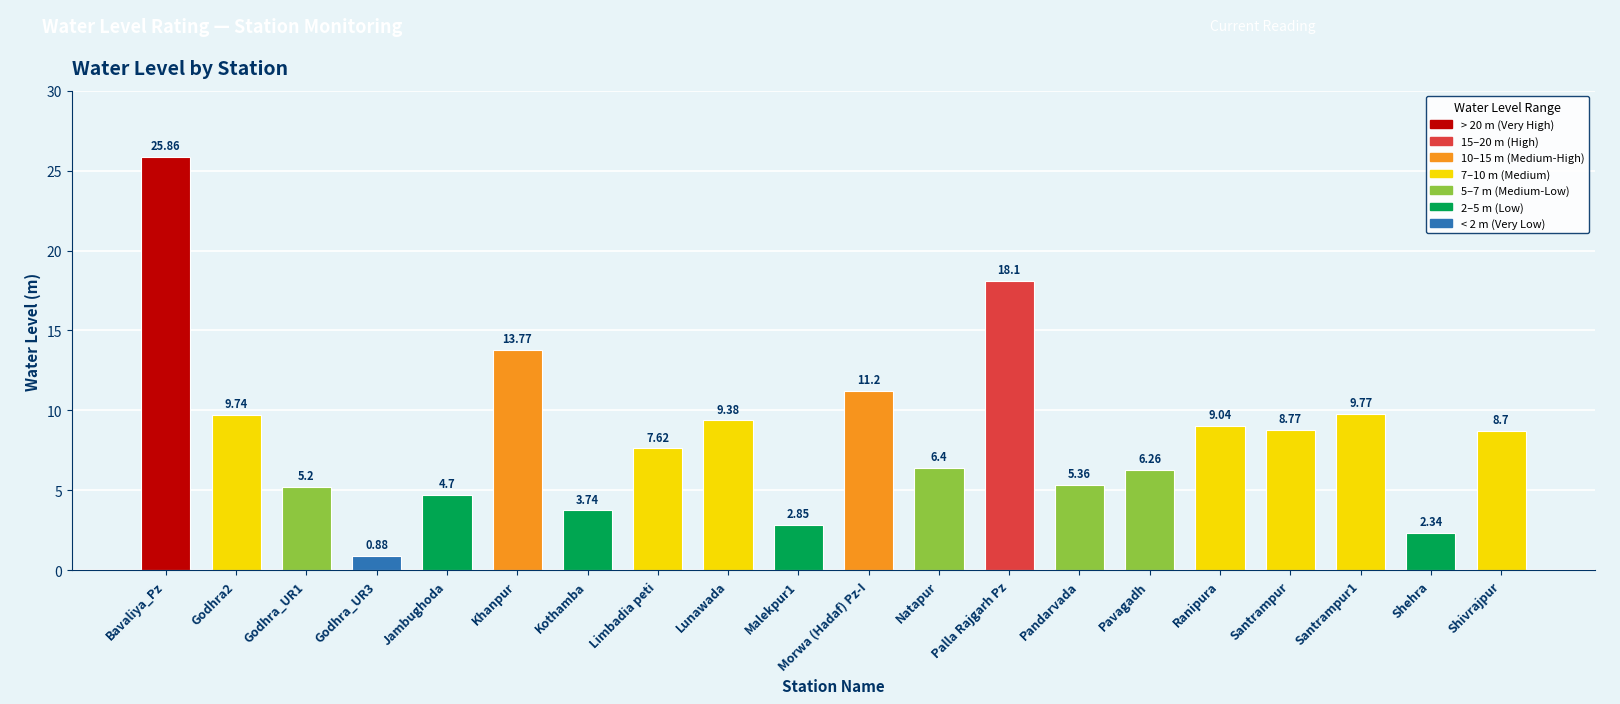

List the labels in order of value, largest first.

Bavaliya_Pz, Palla Rajgarh Pz, Khanpur, Morwa (Hadaf) Pz-I, Santrampur1, Godhra2, Lunawada, Ranipura, Santrampur, Shivrajpur, Limbadia peti, Natapur, Pavagadh, Pandarvada, Godhra_UR1, Jambughoda, Kothamba, Malekpur1, Shehra, Godhra_UR3